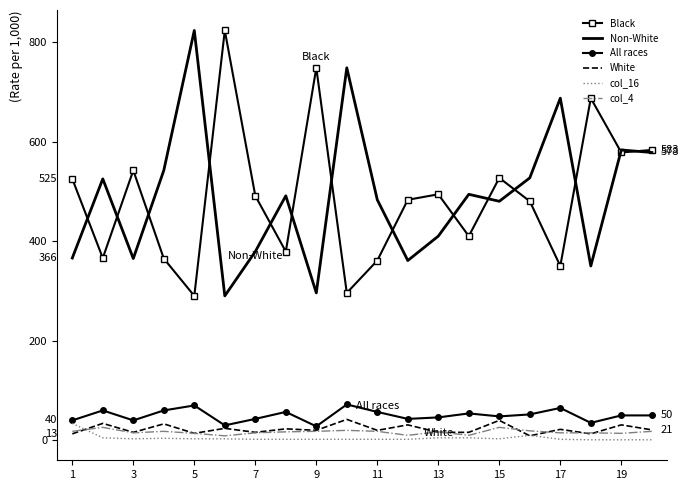

True or false: Non-White and All races cross at least once.

False